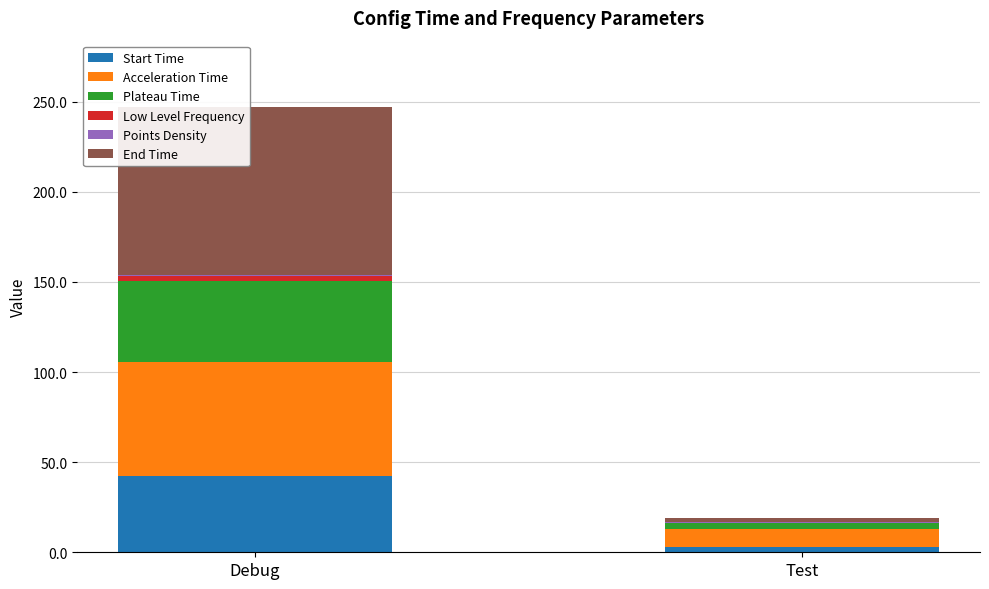

At which category is the sum across all series the highest?

Debug